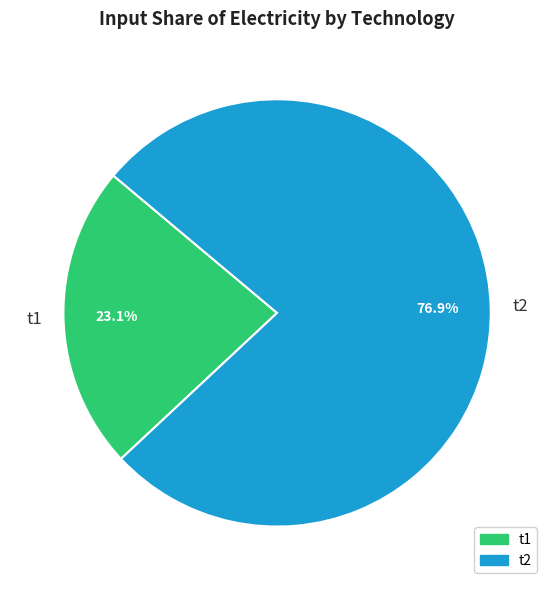

Combined, what portion of the pie is t1 and t2?

100.0%